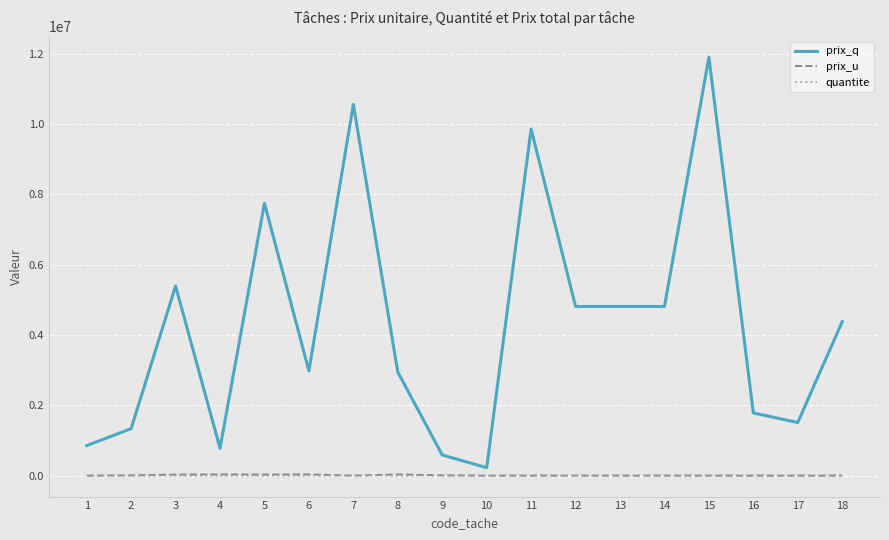

What is the difference between the highest and lowest values at 14?

4810750